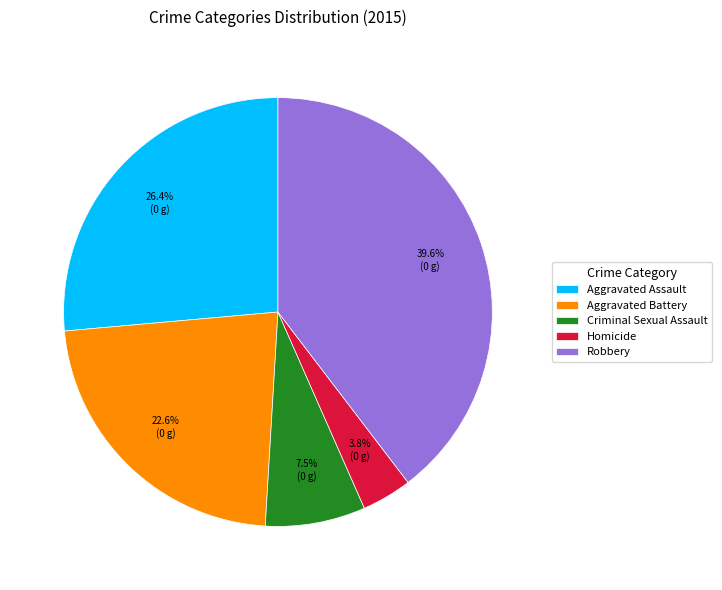

To the nearest percent, what portion does Aggravated Assault represent?

26%